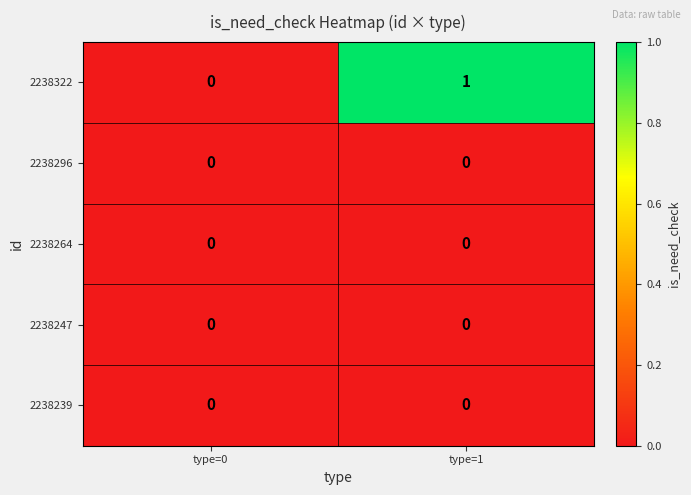

Rank the categories by 2238322 value from highest to lowest.

type=1, type=0